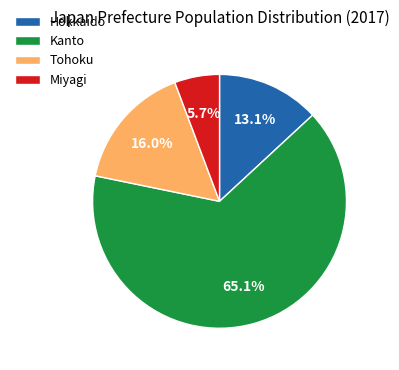

To the nearest percent, what is the average slice percentage?

25%